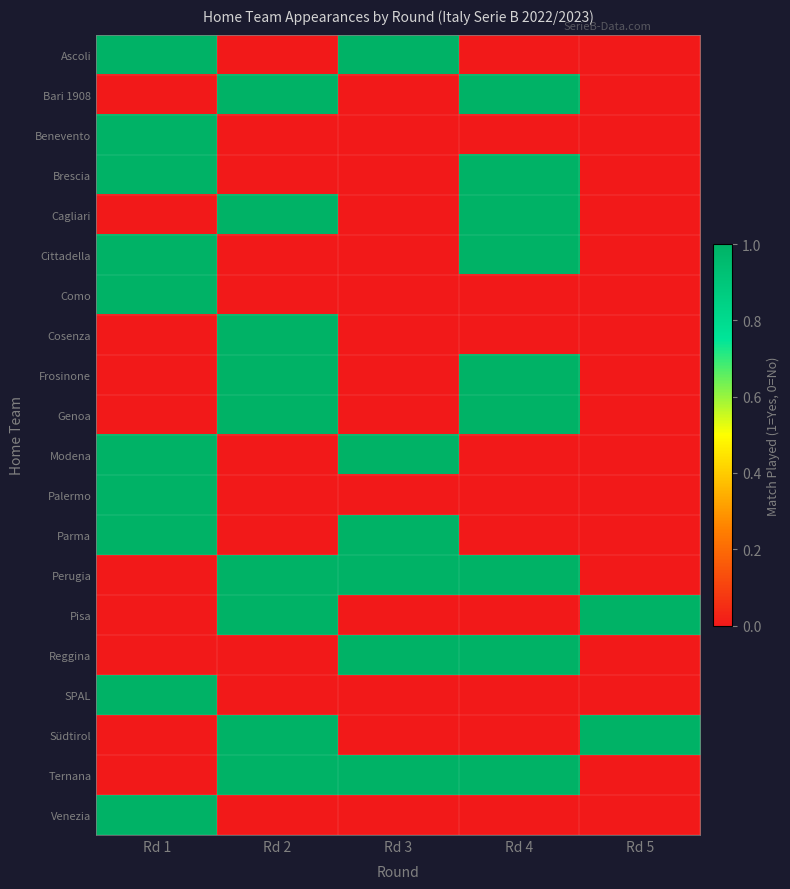

Rank the series by their maximum value, from highest to lowest.

Ascoli, Bari 1908, Benevento, Brescia, Cagliari, Cittadella, Como, Cosenza, Frosinone, Genoa, Modena, Palermo, Parma, Perugia, Pisa, Reggina, SPAL, Südtirol, Ternana, Venezia